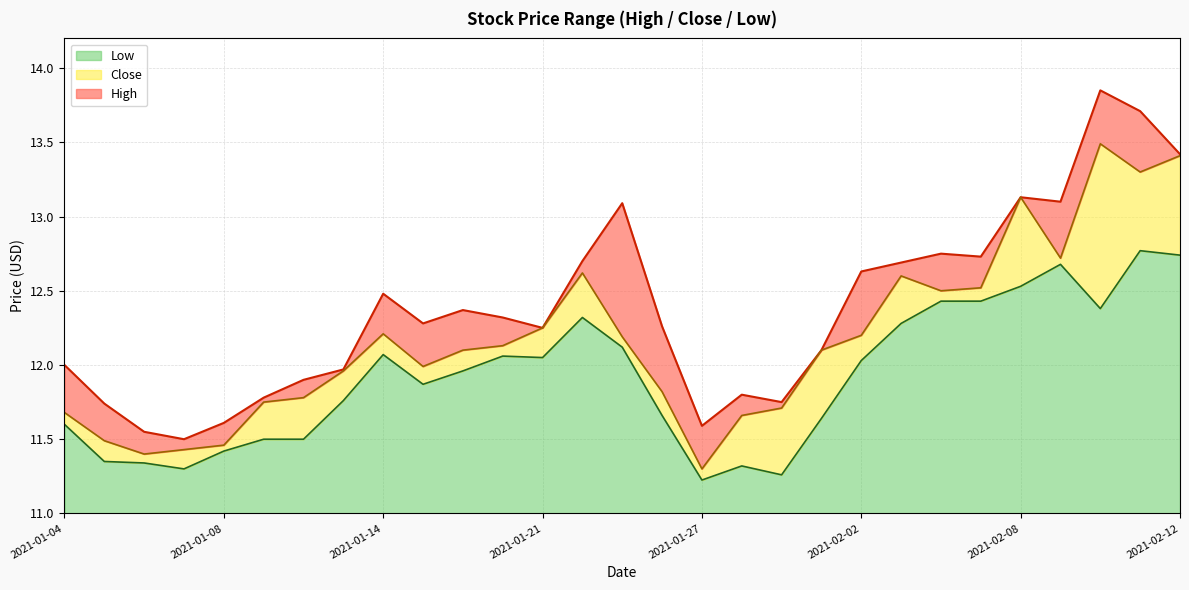

Count the number of data series in this chart.

3